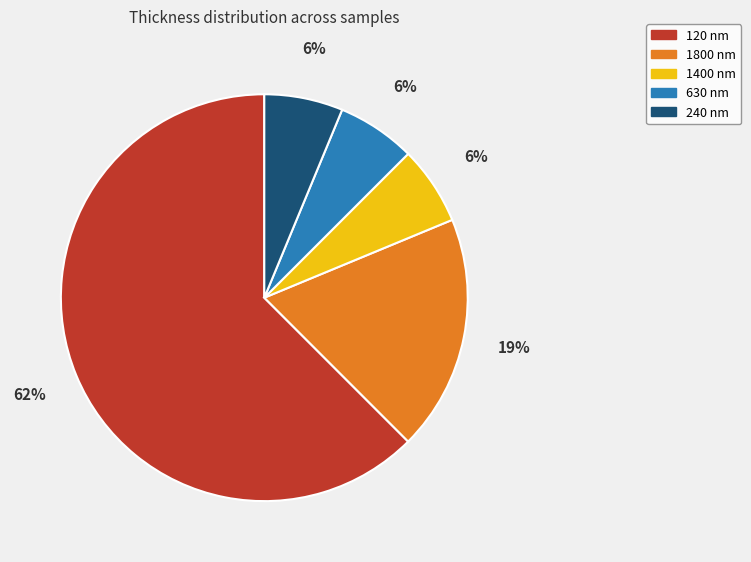

What is the ratio of the value at 240 nm to the value at 630 nm?

1.0